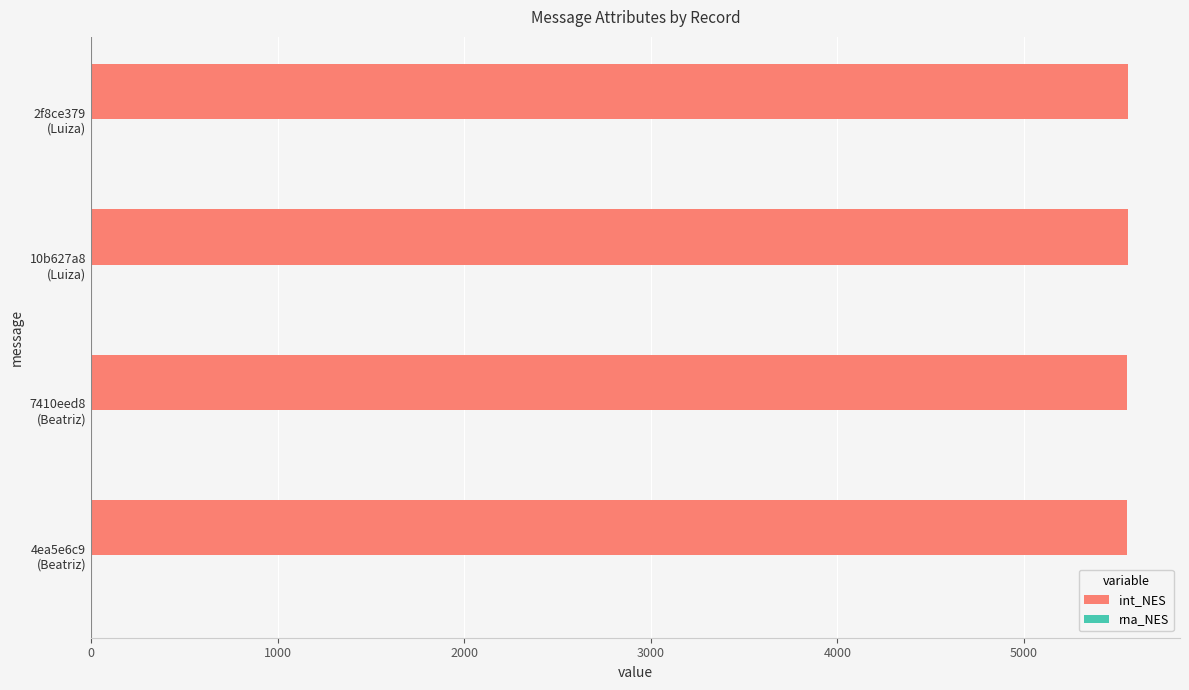

What is the sum of all int_NES values?

22223.9